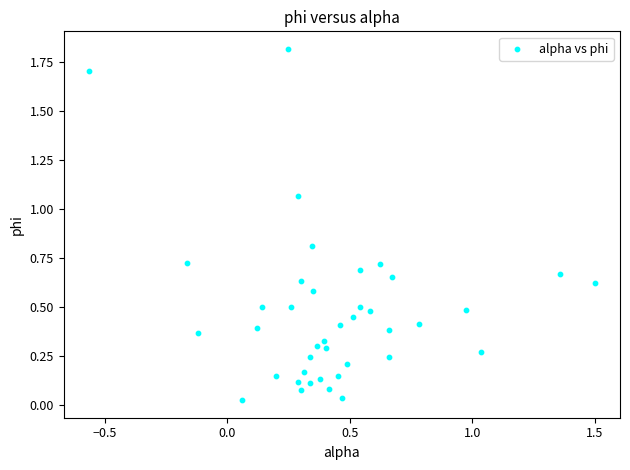

What is the range of Y values (max minus min)?

1.8